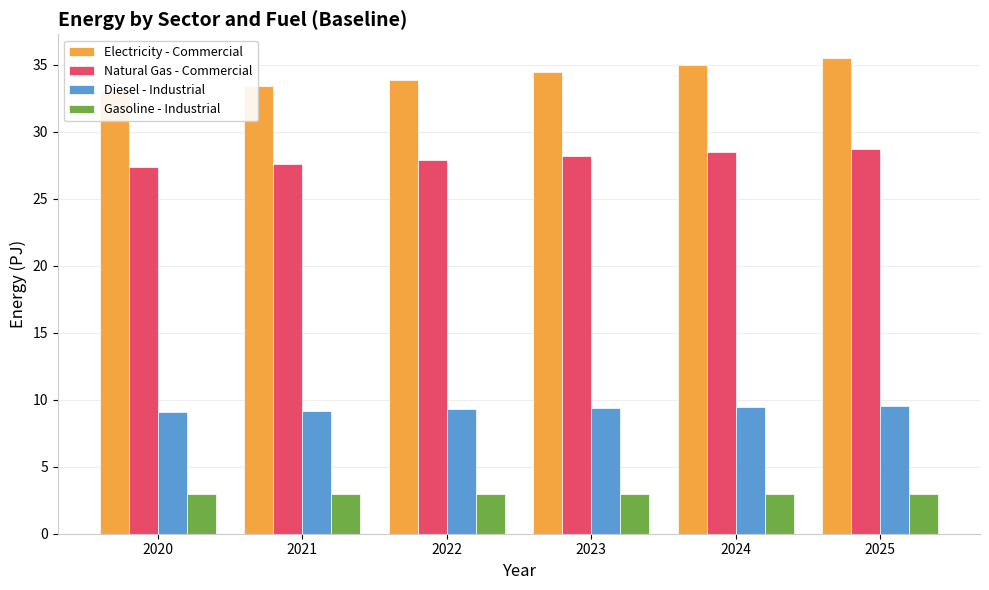

Between 2022 and 2024, which is larger?

2024